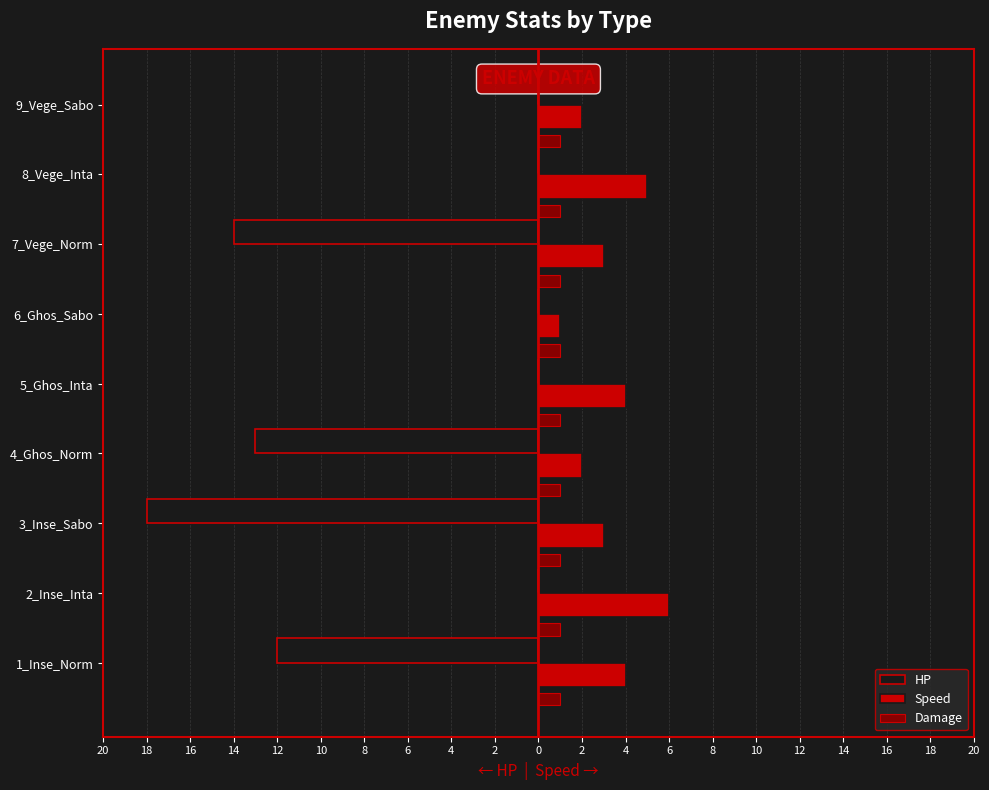

What are all the series names shown in the legend?

HP, Speed, Damage